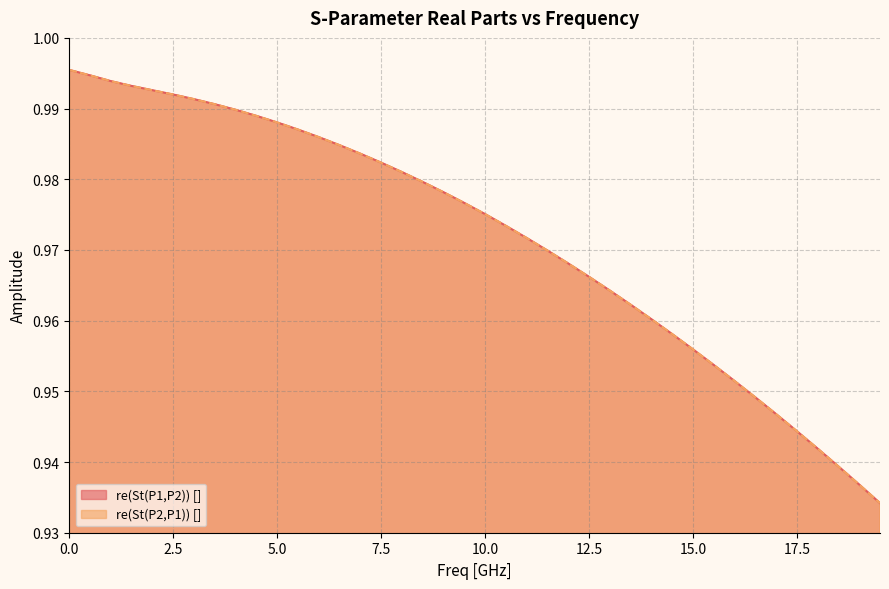

What is the difference between the maximum and minimum values in the re(St(P1,P2)) [] series?

0.1